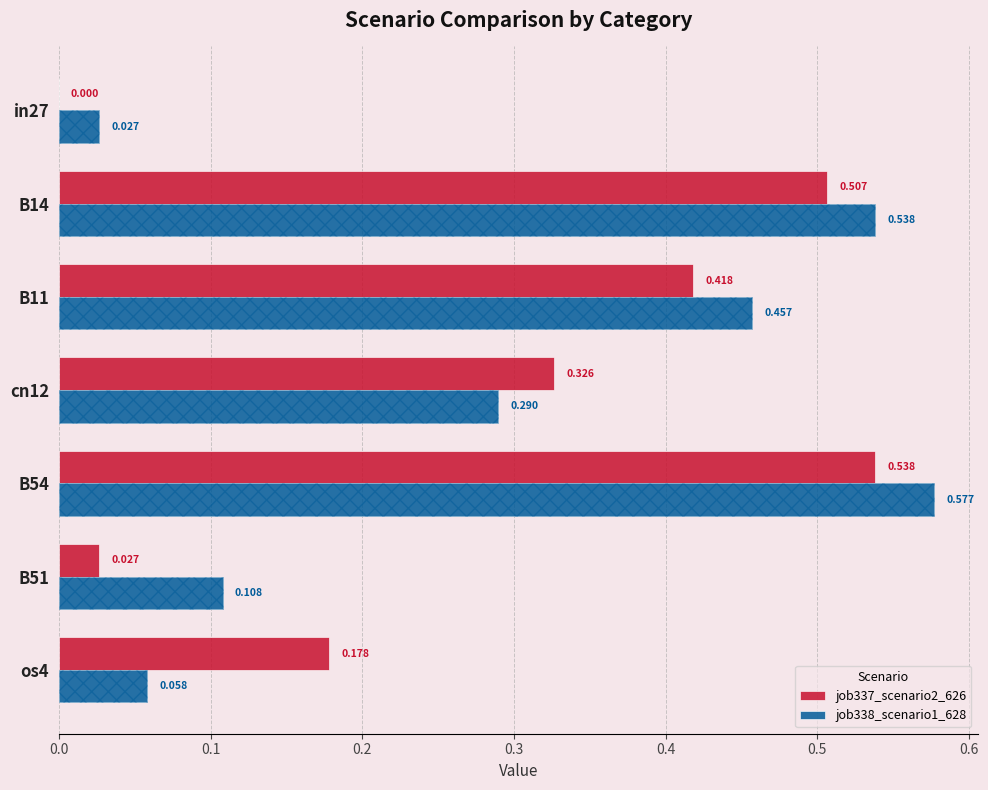

How many categories are shown in the chart?

7